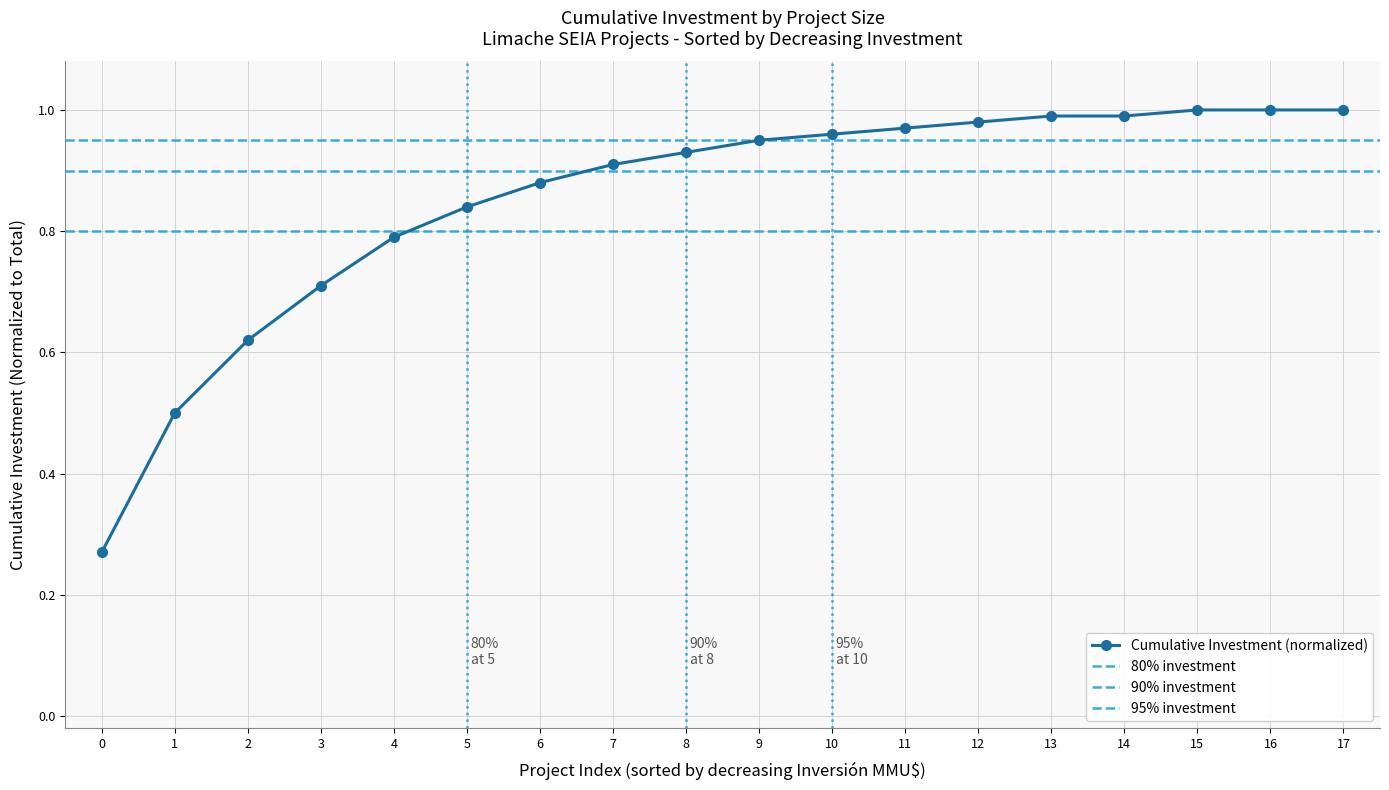

What is the greatest value displayed?

1.0